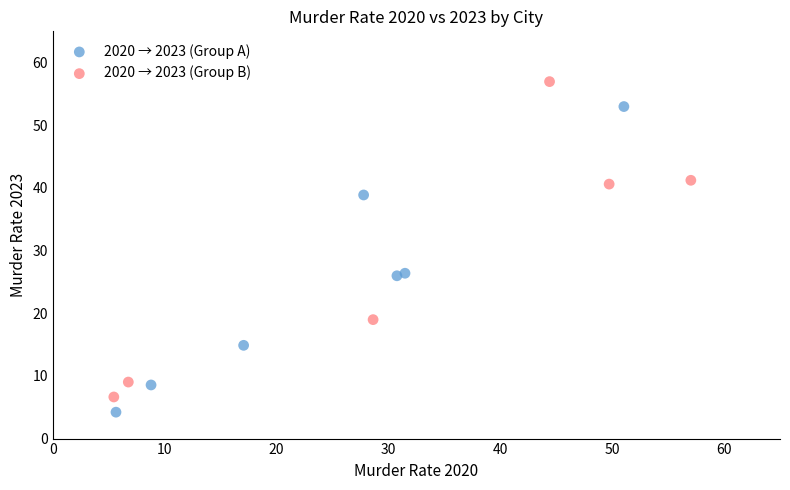

Which series contains the highest Y value?

2020 → 2023 (Group B)